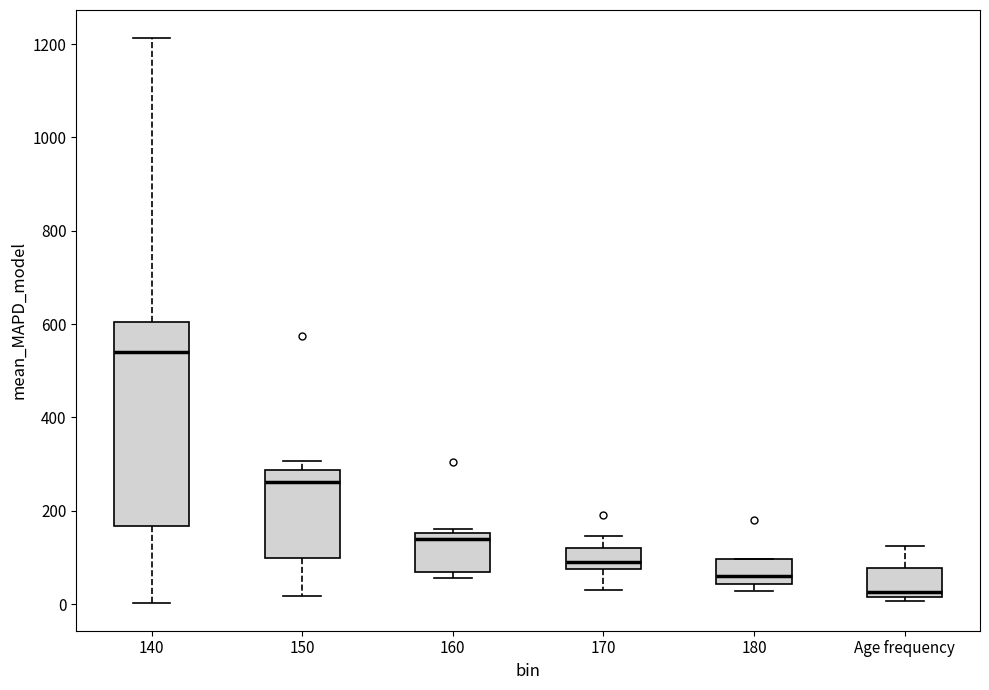

Where does the median line of the box for 180 sit on the y-axis? The values are not printed on the chart, so give them approximately, as read against the axis.

60